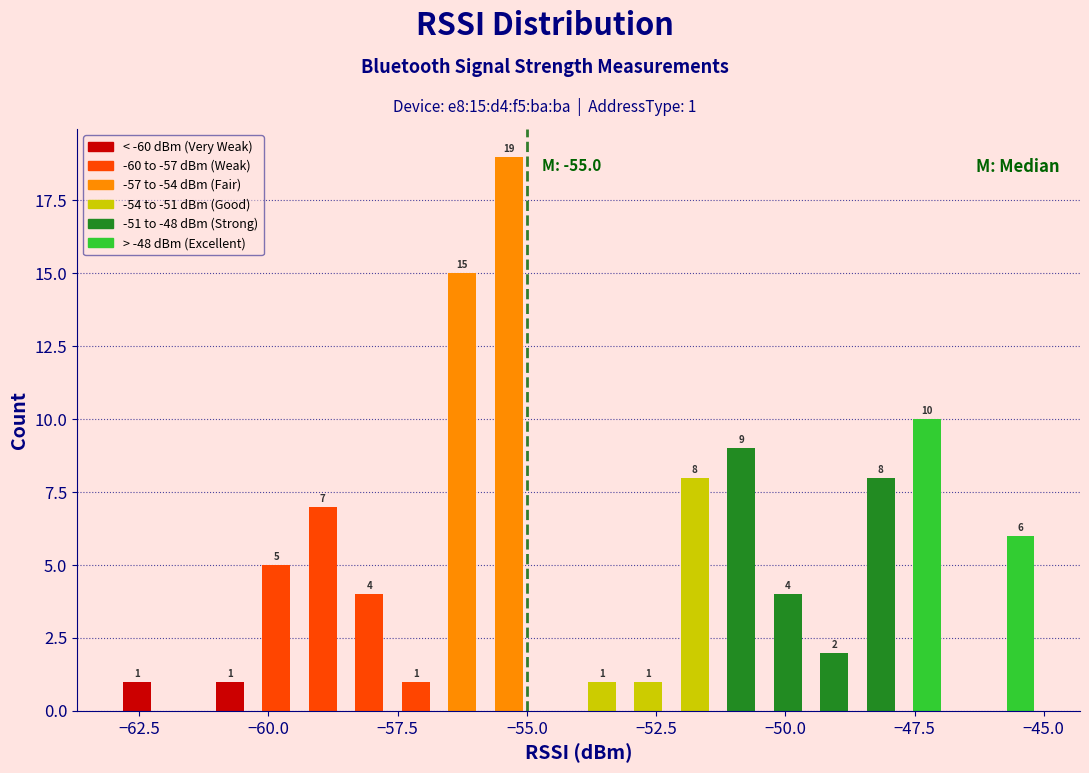

Read against the x-axis, roughly where is the centre of the tallest bar?

-55.5